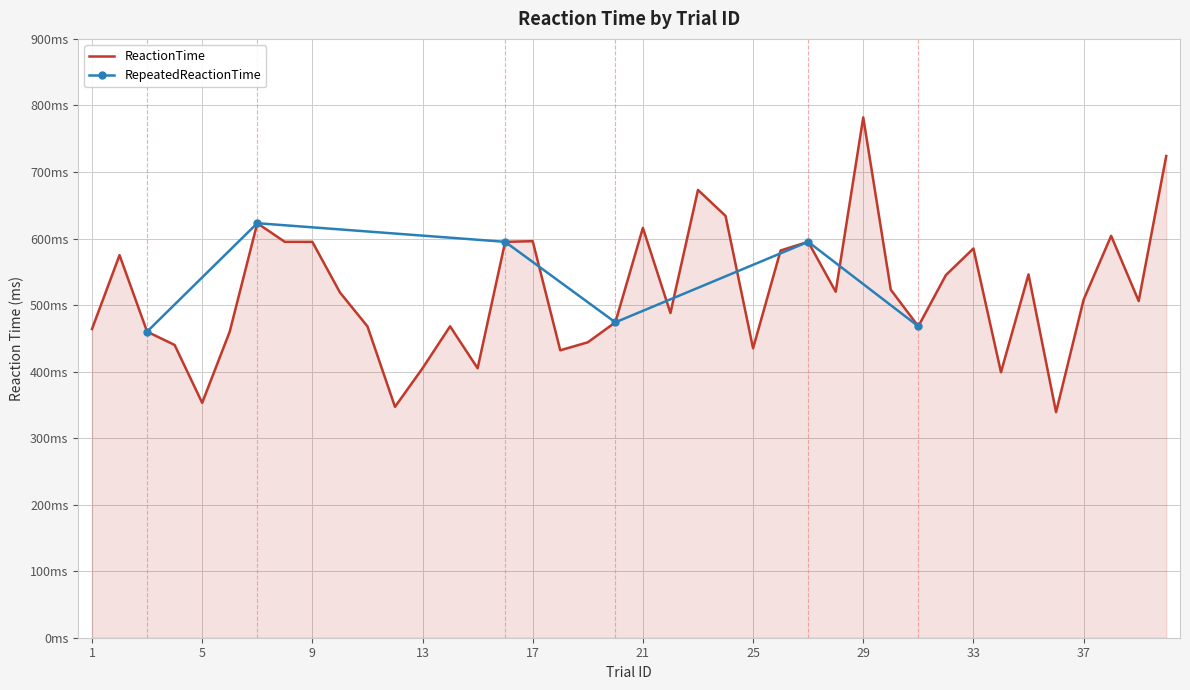

What is the difference between the values at 28 and 31?

52